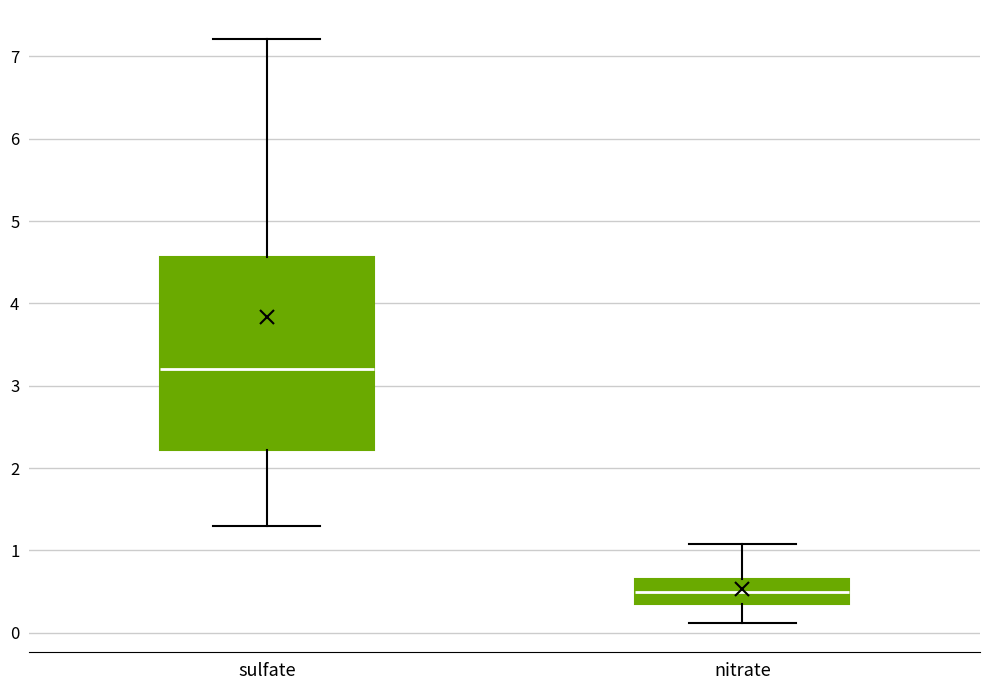

Where does the upper whisker of the box for sulfate end on the y-axis? The values are not printed on the chart, so give them approximately, as read against the axis.

7.2